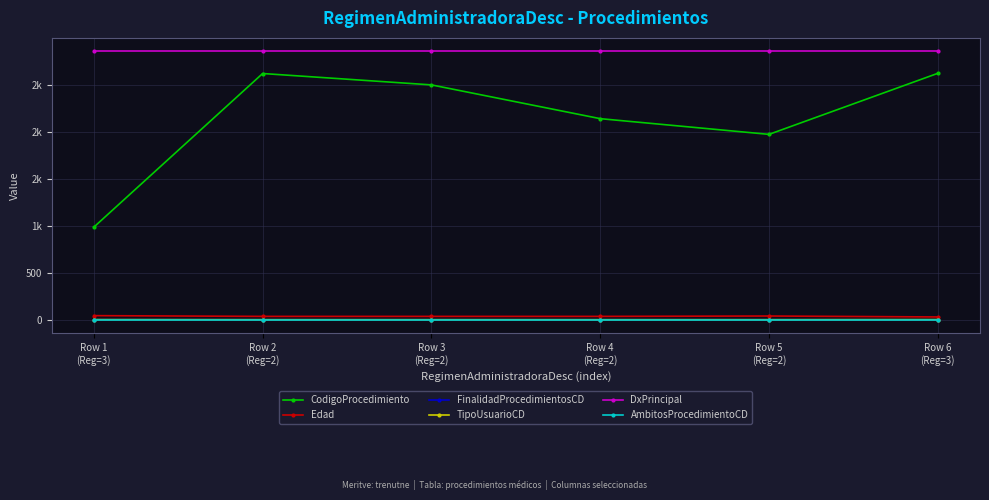

Is this an area chart (filled region under the line)?

No